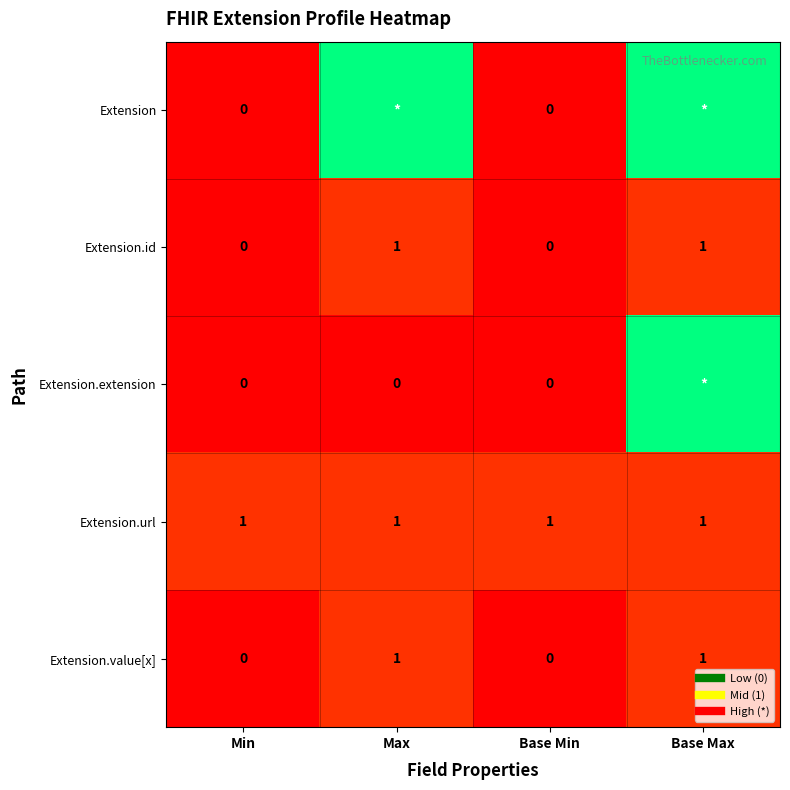

True or false: Extension.value[x] has a value of 1 at Max.

False